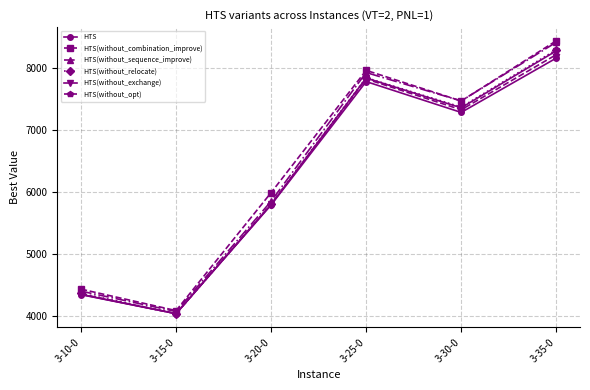

What is the total value across all series at 3-15-0?

24318.8